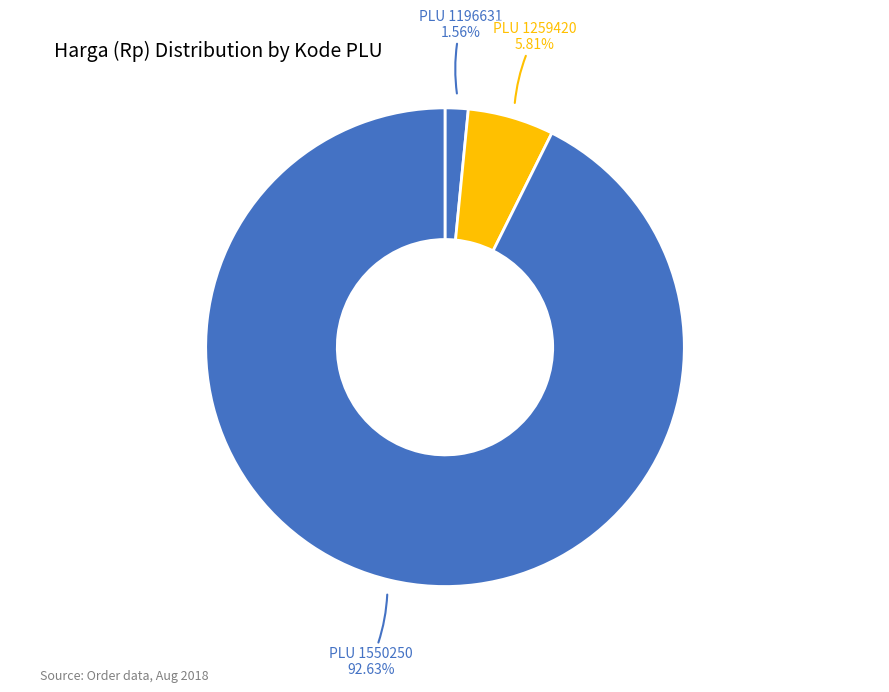

Rank the categories by value from lowest to highest.

1196631, 1259420, 1550250